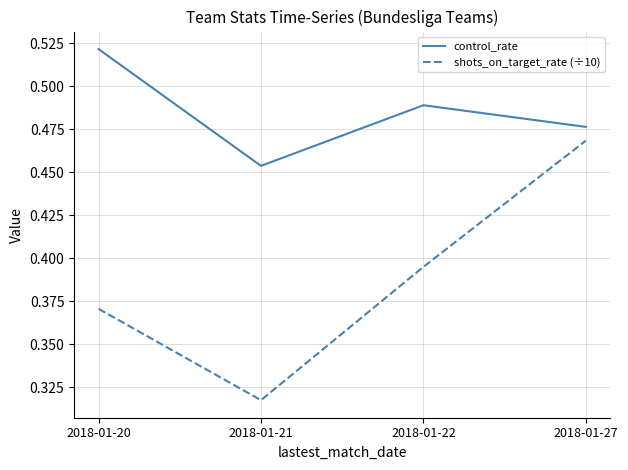

Does the chart display data point markers on the line(s)?

No